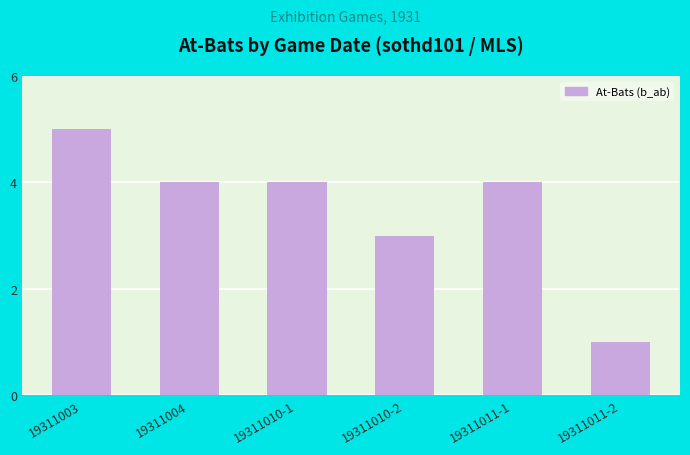

What position from the left is 19311011-2?

6